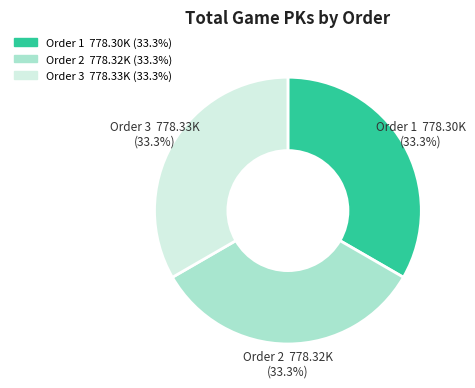

Is there any slice that represents more than half of the pie?

No